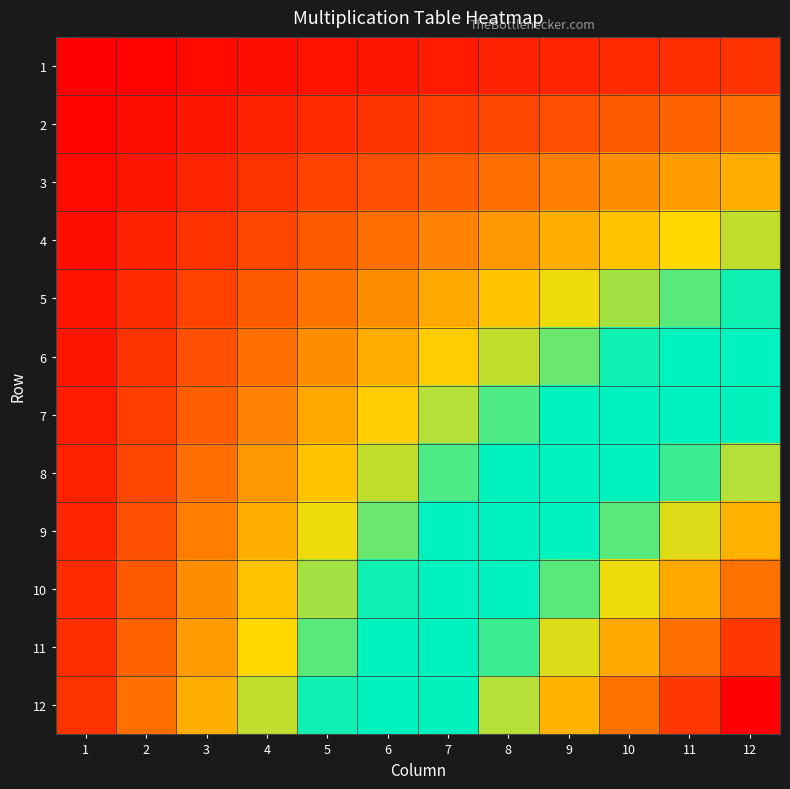

Rank the series at 7 from lowest to highest value.

1, 2, 3, 4, 5, 6, 7, 8, 9, 10, 11, 12